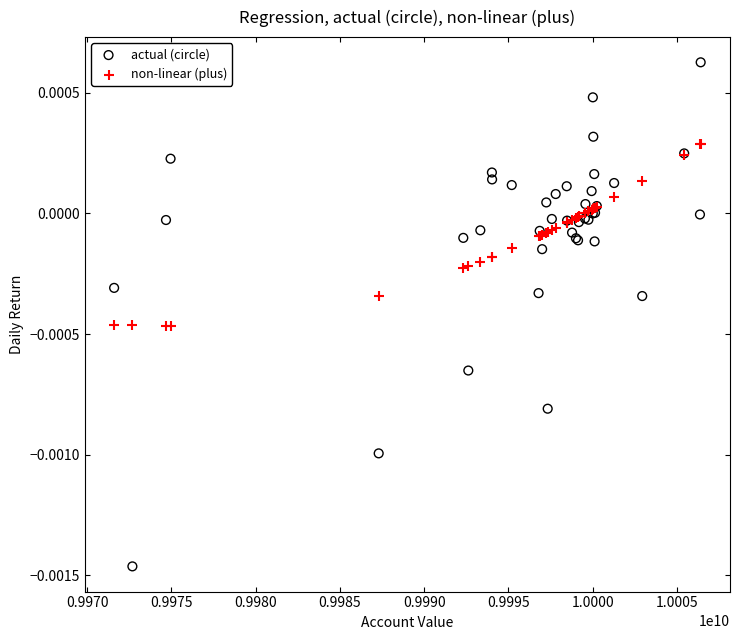

Which series has the widest spread of Y values?

actual (circle)